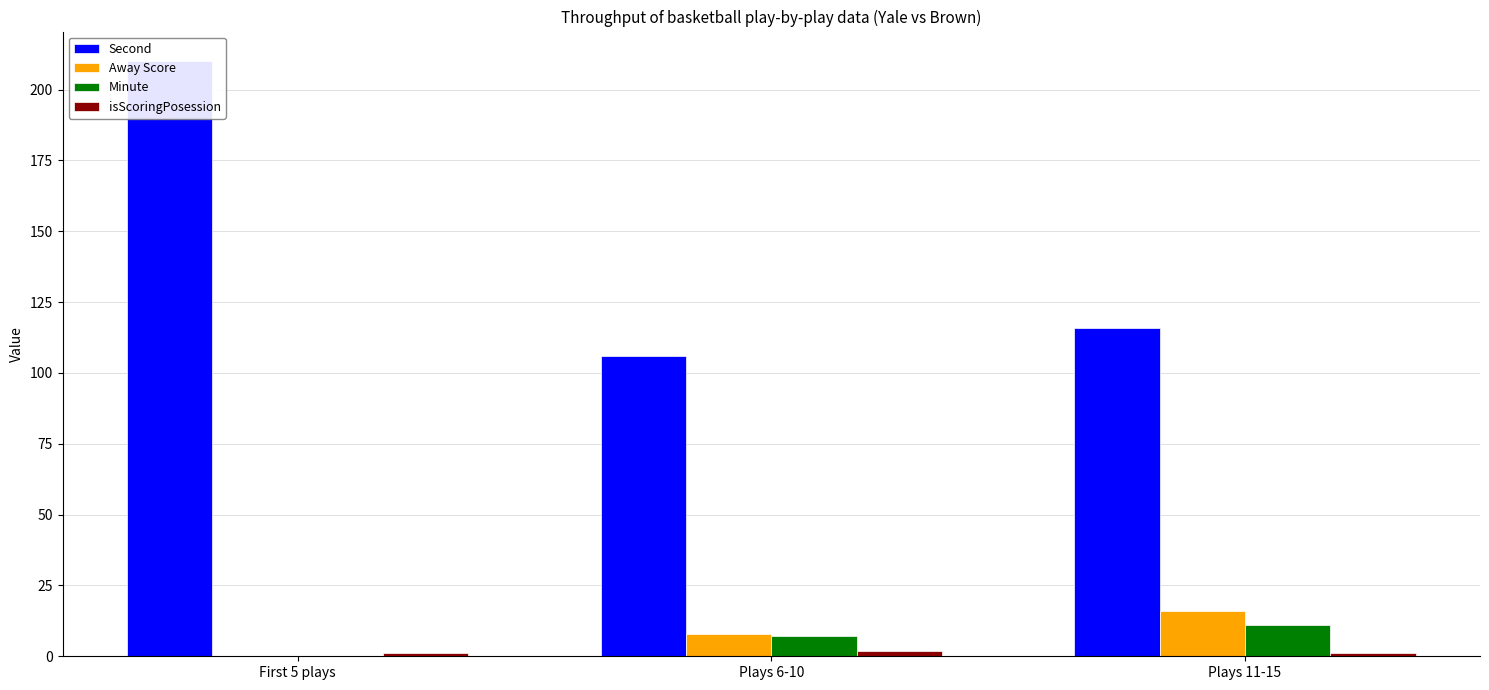

The Away Score series shows 10 at Plays 11-15. True or false?

False